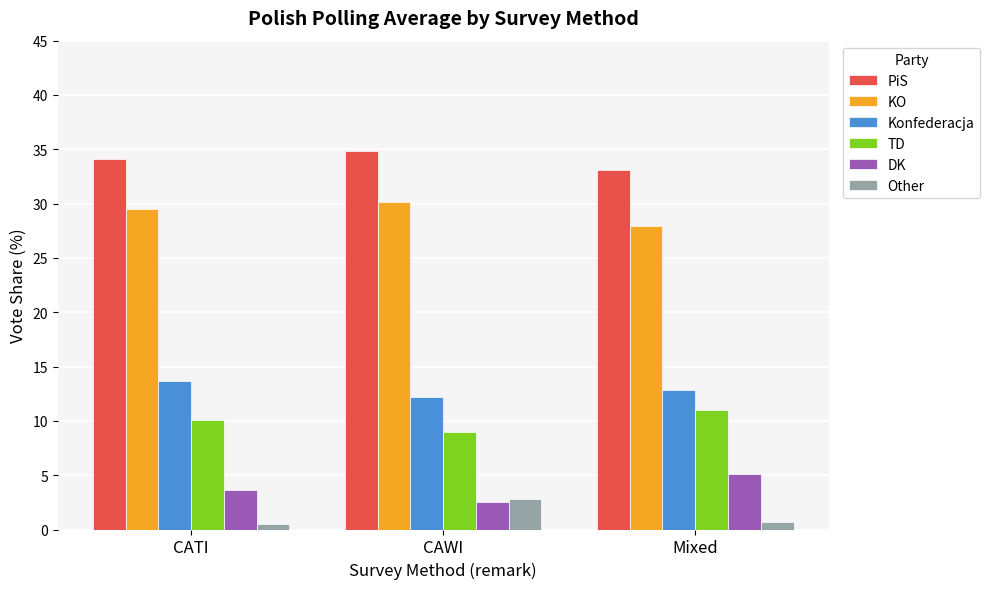

What is the label of the 2nd bar from the left?

CAWI